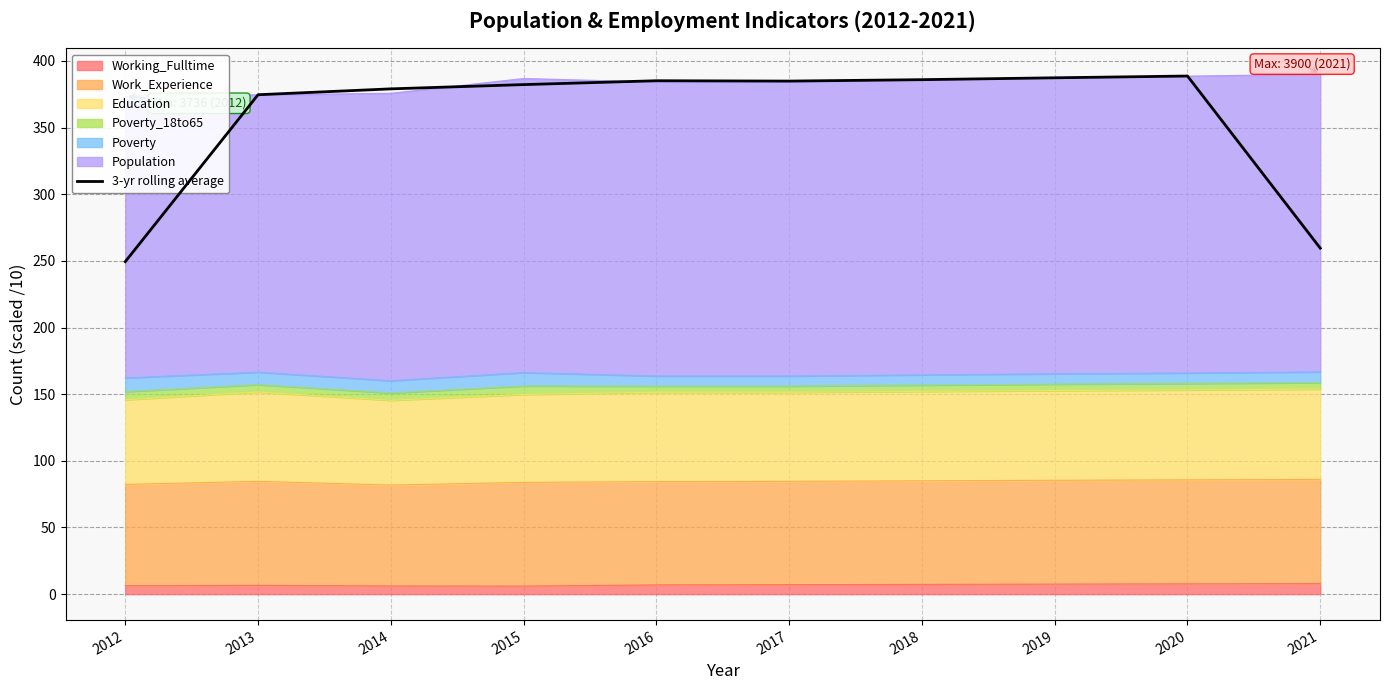

Rank the categories by value from lowest to highest.

2012, 2021, 2013, 2014, 2015, 2017, 2016, 2018, 2019, 2020